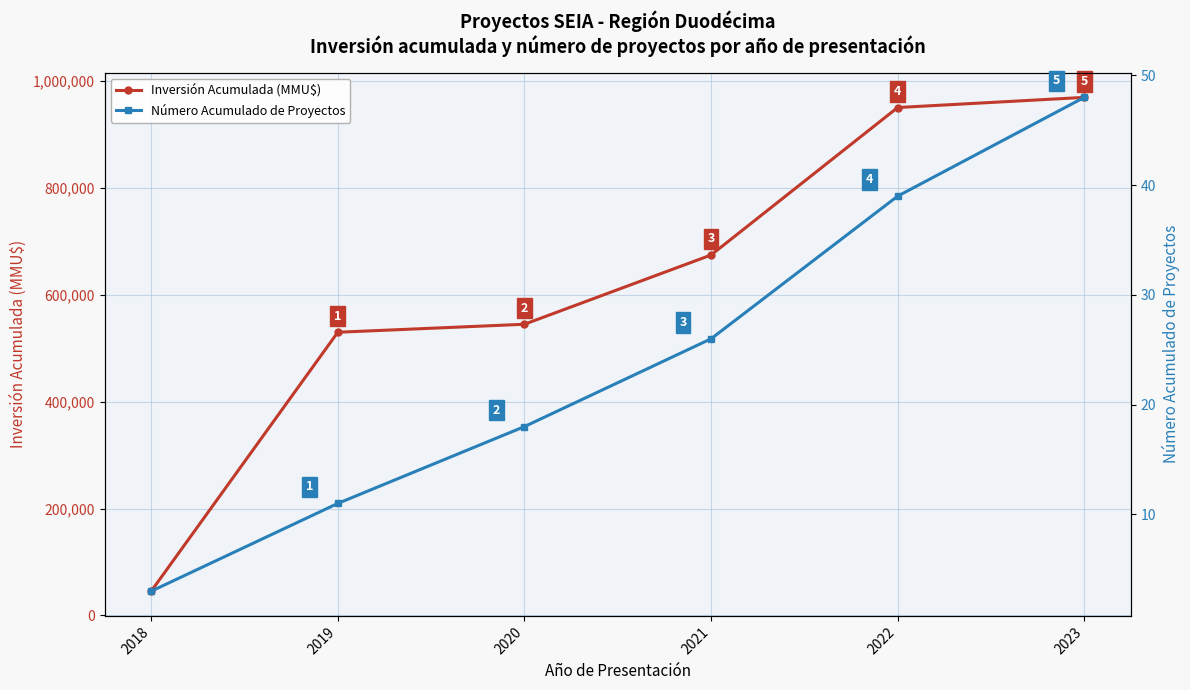

Reading left to right, transcribe all the data shown in this chart.

Inversión Acumulada (MMU$): 45400	529700	544640	674125	949959	968939
Número Acumulado de Proyectos: 3	11	18	26	39	48